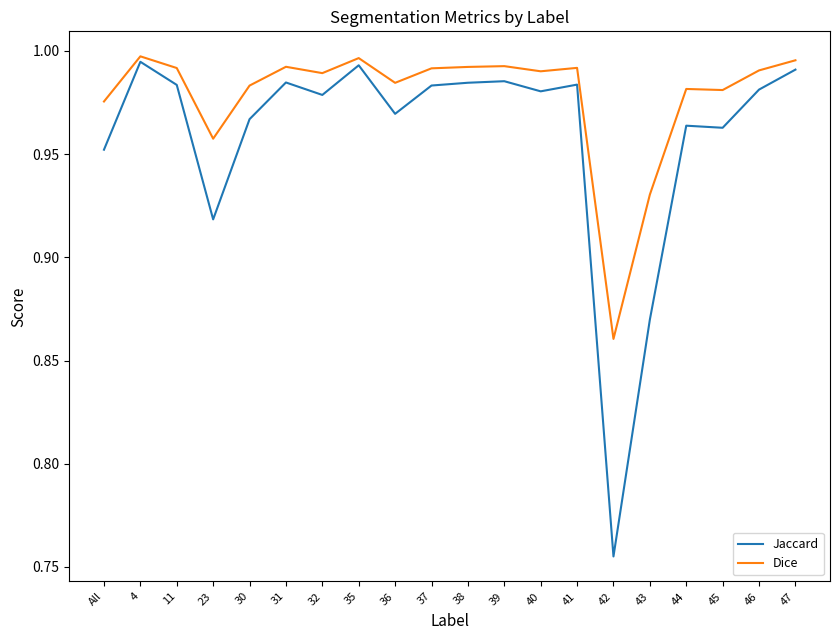

The value of Jaccard at 47 is 1.0. True or false?

True